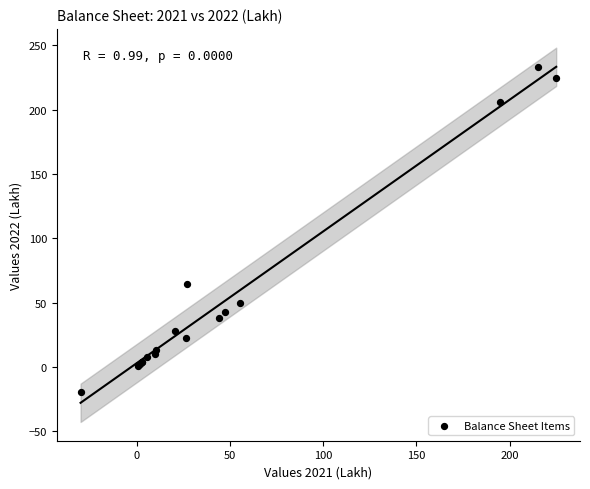

What Y value in the scatter plot is closest to 107?

64.3